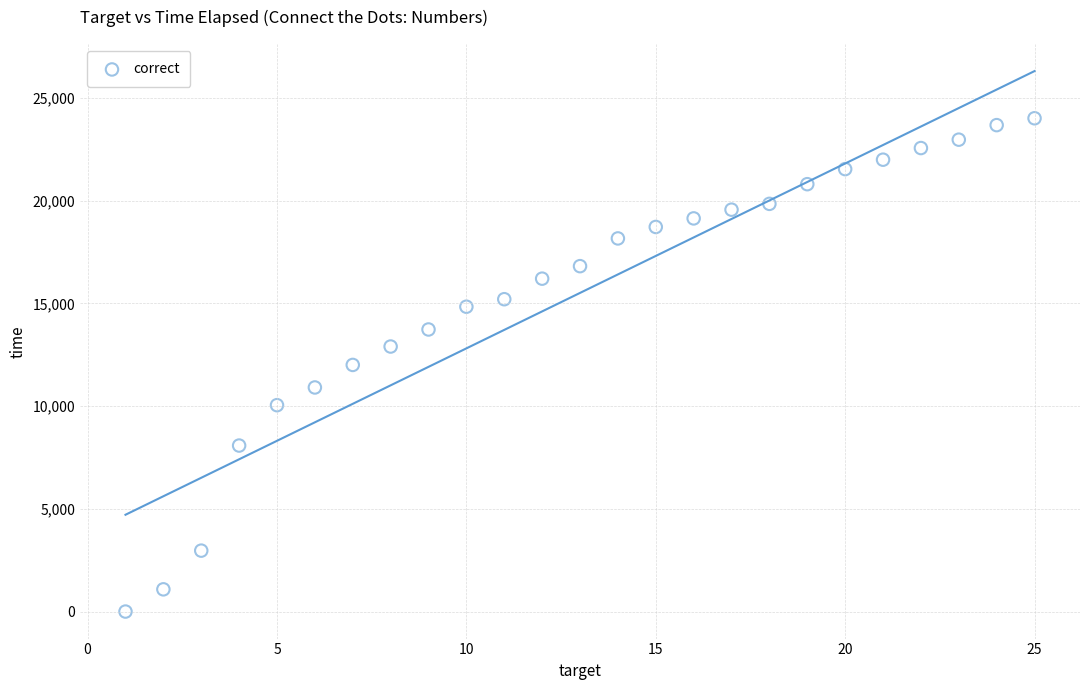

What is the range of X values (max minus min)?

24